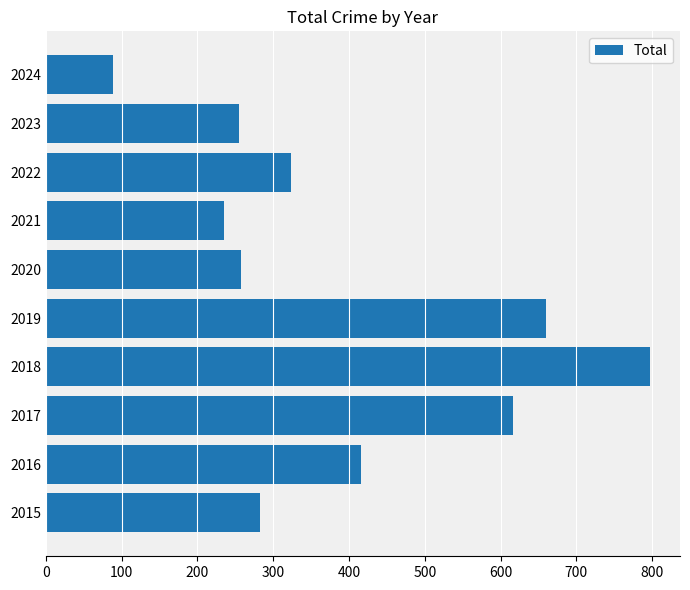

What is the change in value from 2015 to 2021?

-47